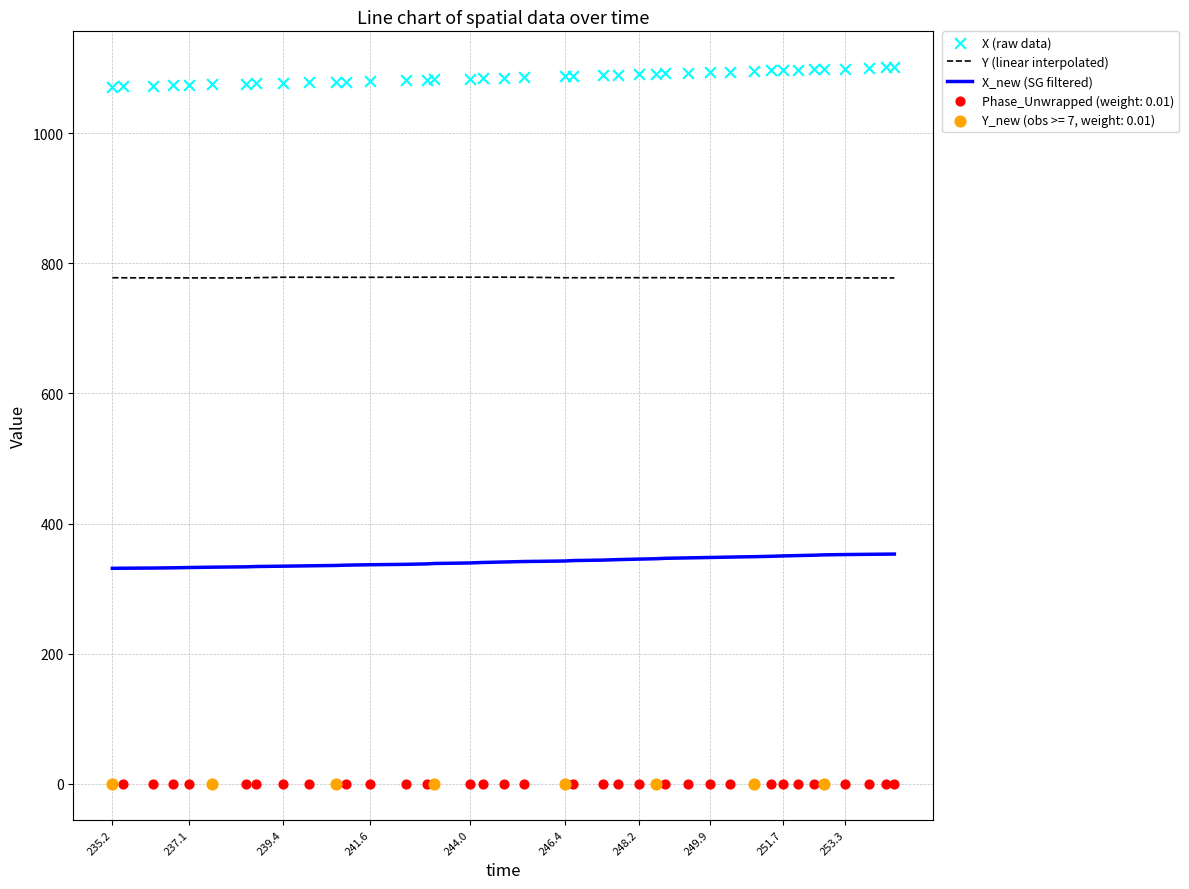

At how many categories does at least one series exceed 1087?

20